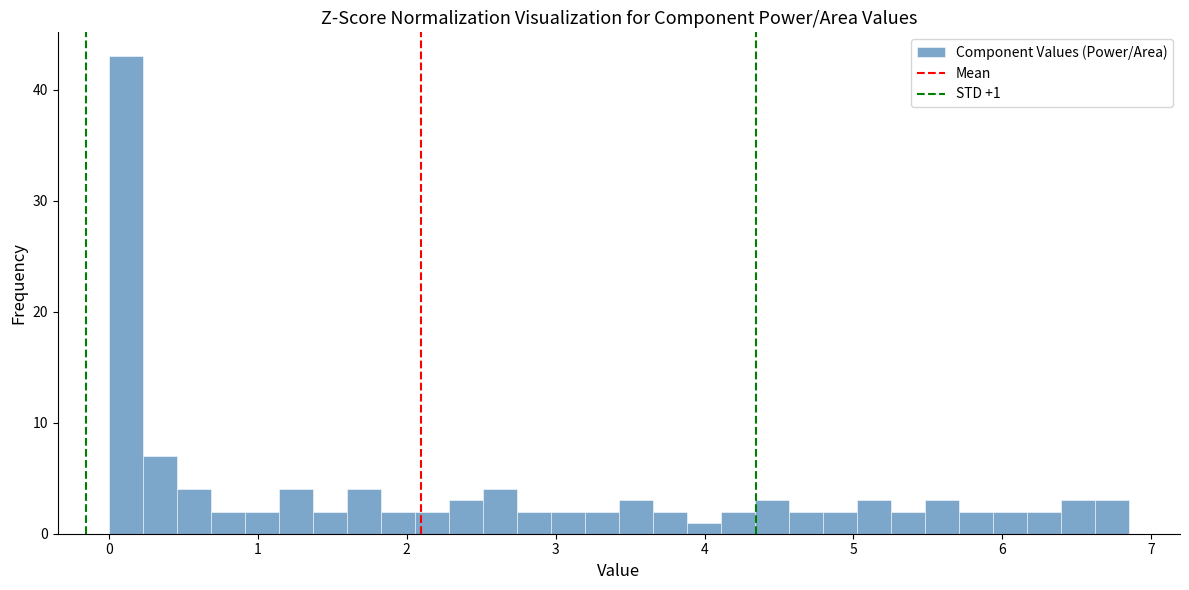

Around what value on the x-axis is the tallest bar? Give the approximate position of its centre, as read against the axis.

0.1